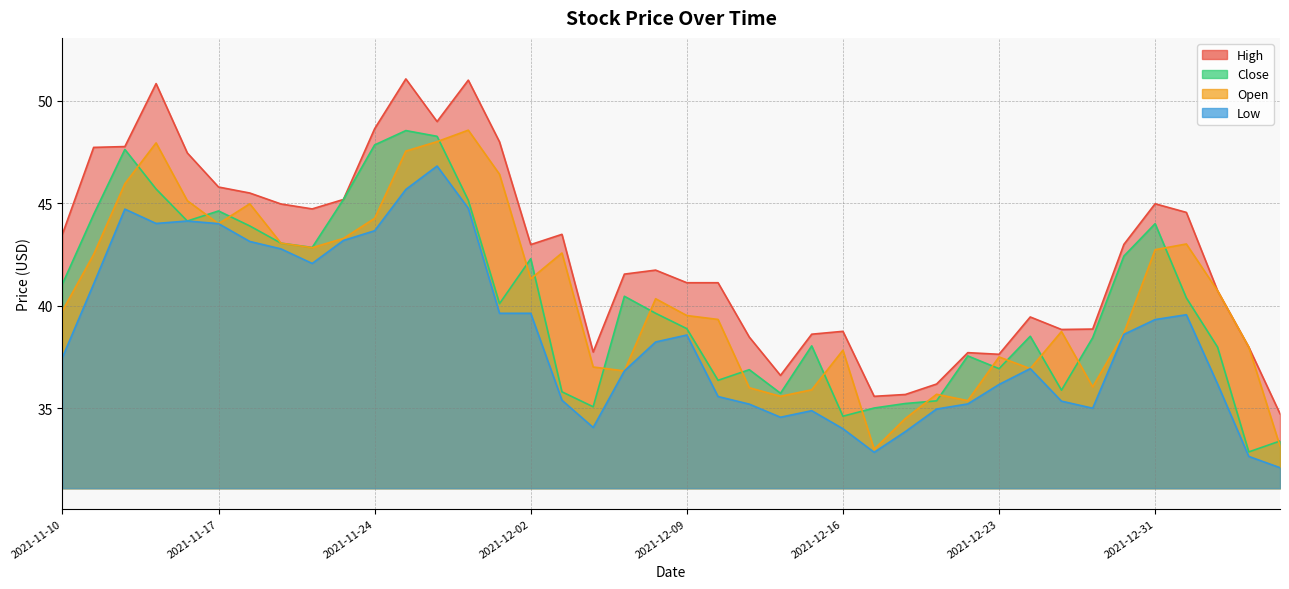

List the series in order of their peak value, highest first.

high, open, close, low